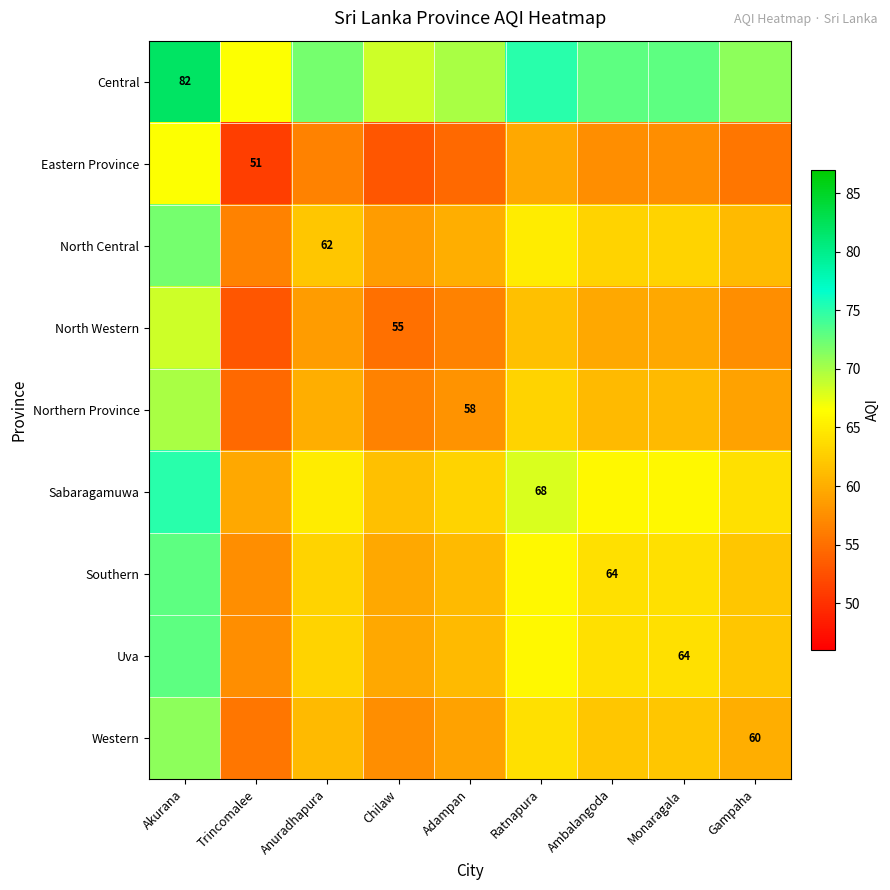

Which has a higher value, Akurana or Chilaw?

Akurana